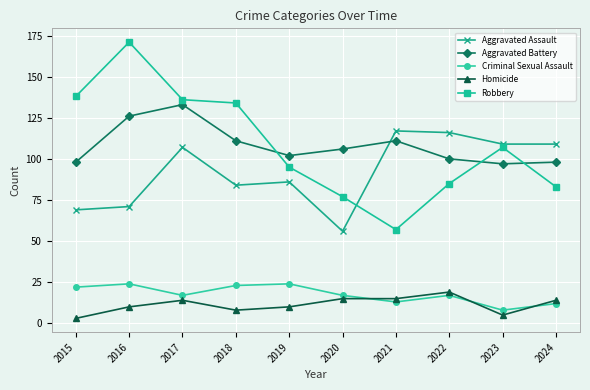

What are all the series names shown in the legend?

Aggravated Assault, Aggravated Battery, Criminal Sexual Assault, Homicide, Robbery